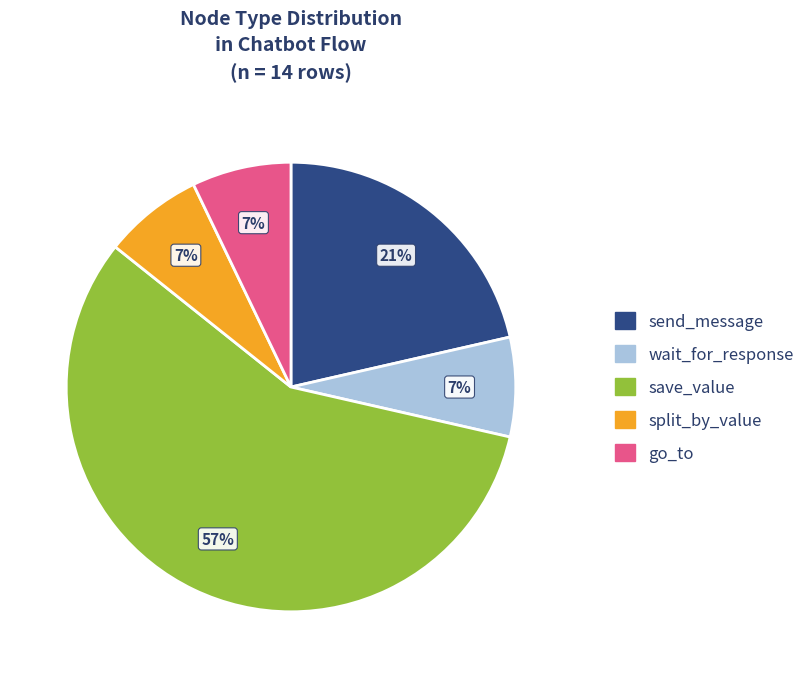

What is the ratio of the value at split_by_value to the value at wait_for_response?

1.0